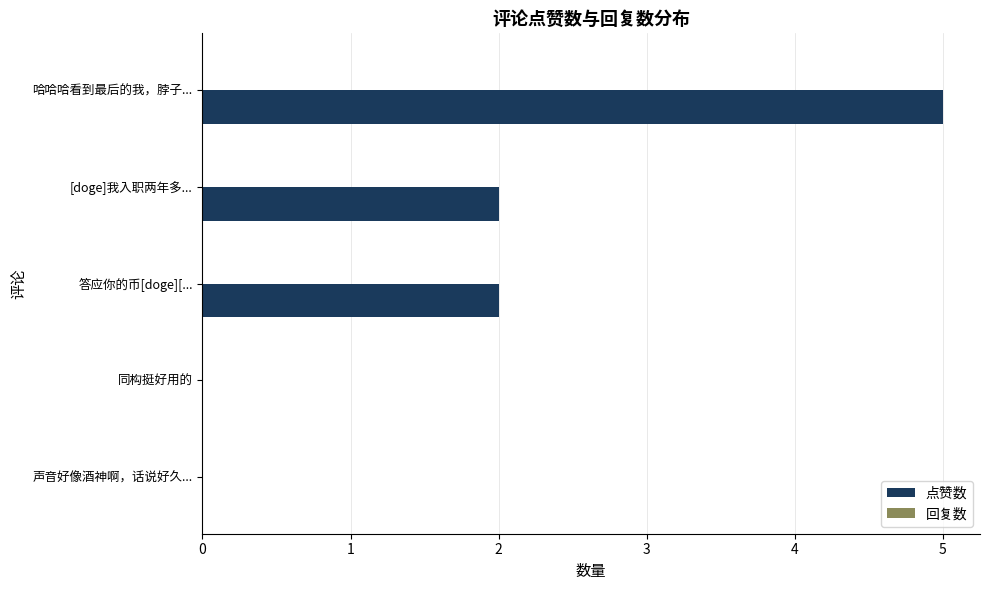

Read the value at 哈哈哈看到最后的我，脖子....

5